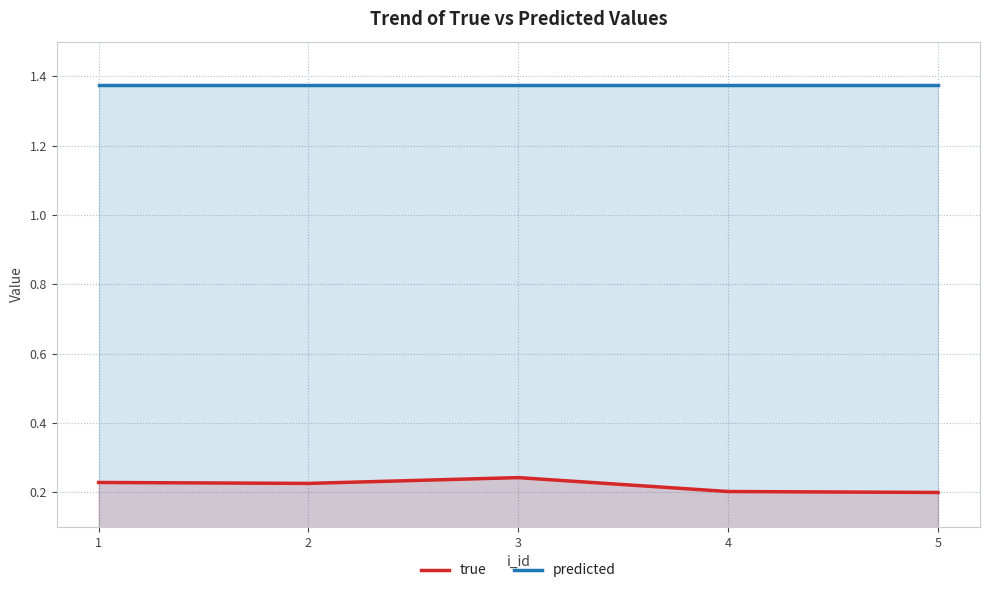

True or false: predicted and true intersect in this chart.

False